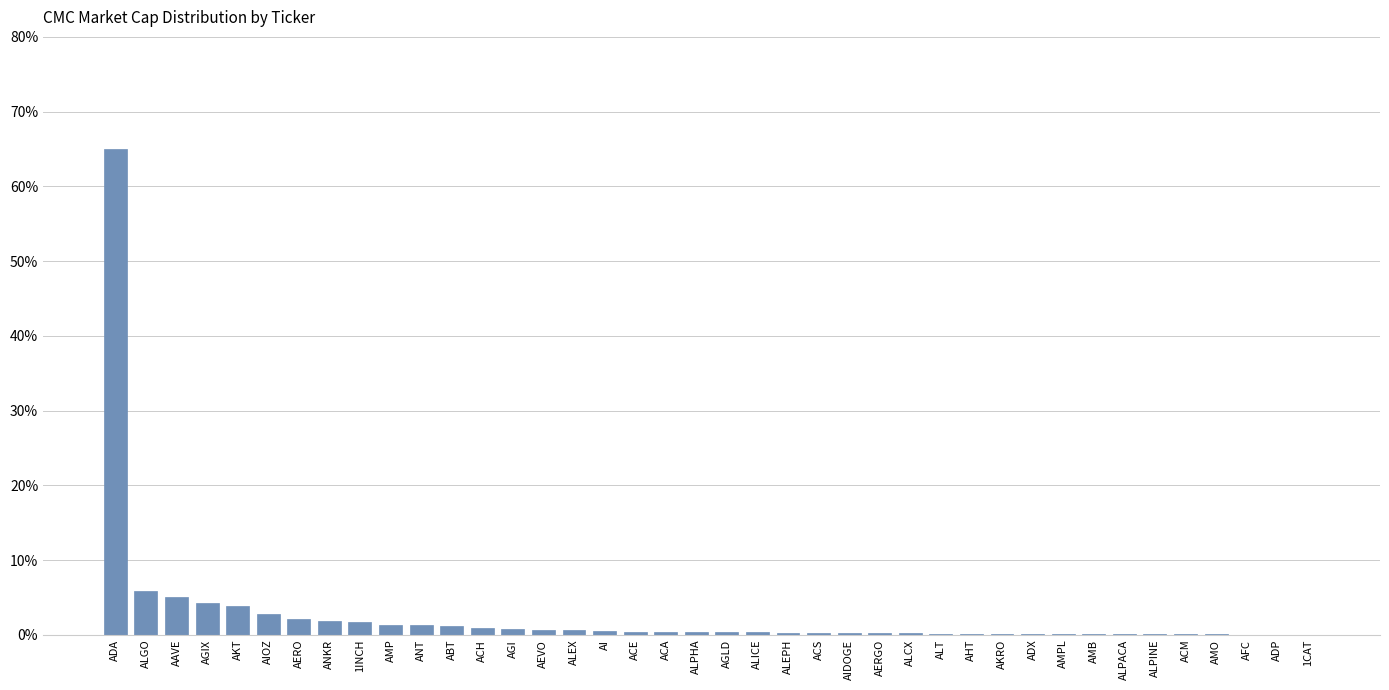

Between AIDOGE and ALGO, which is larger?

ALGO